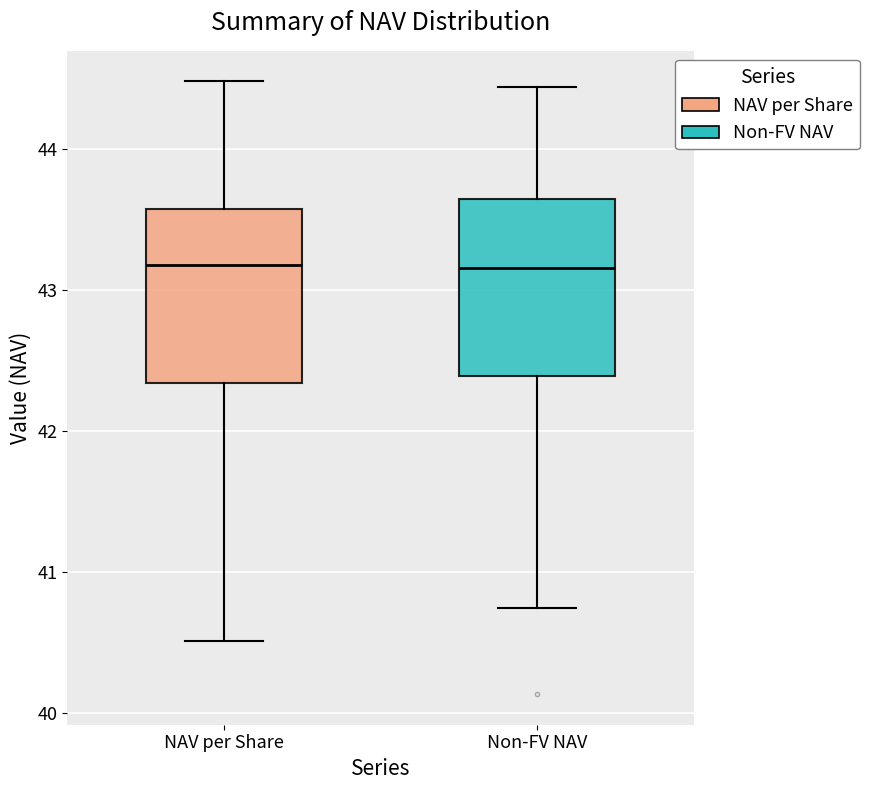

Where does the upper whisker of the box for NAV per Share end on the y-axis? The values are not printed on the chart, so give them approximately, as read against the axis.

44.5